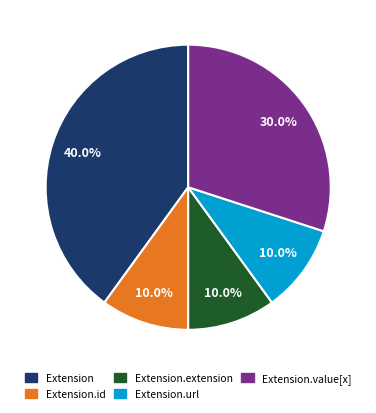

Is there a majority slice in this chart?

No